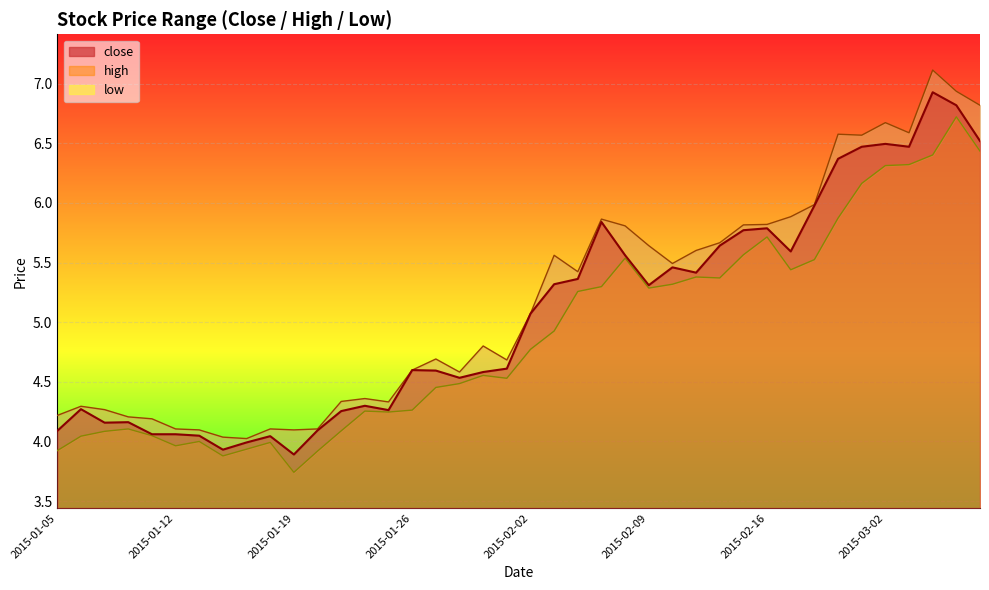

How many interior local valleys does the high series have?

9